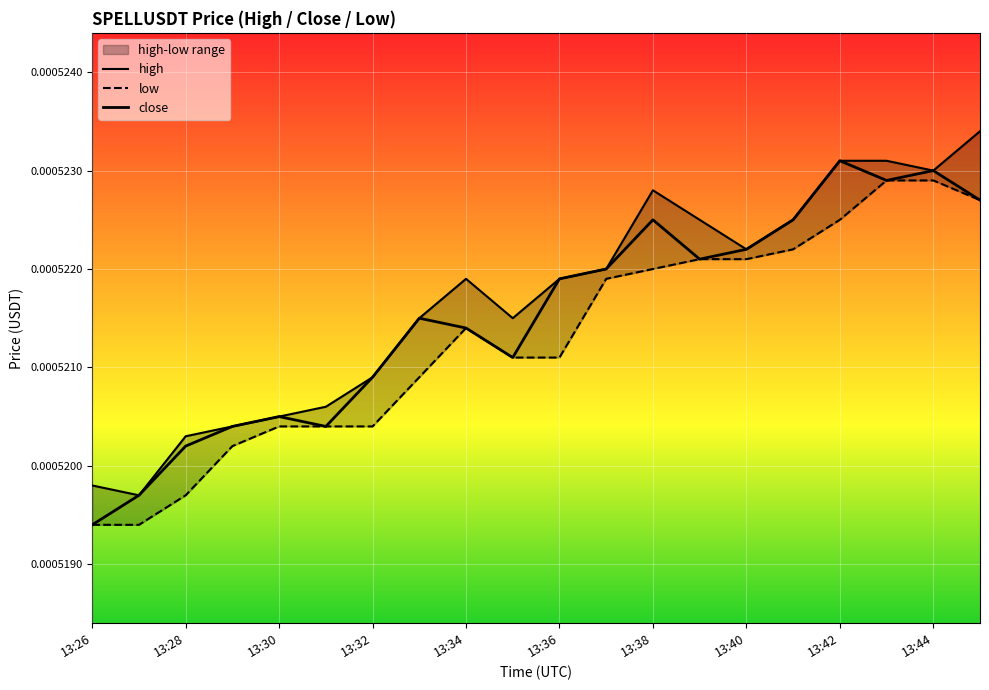

List the series in order of their overall mean, lowest first.

low, close, high